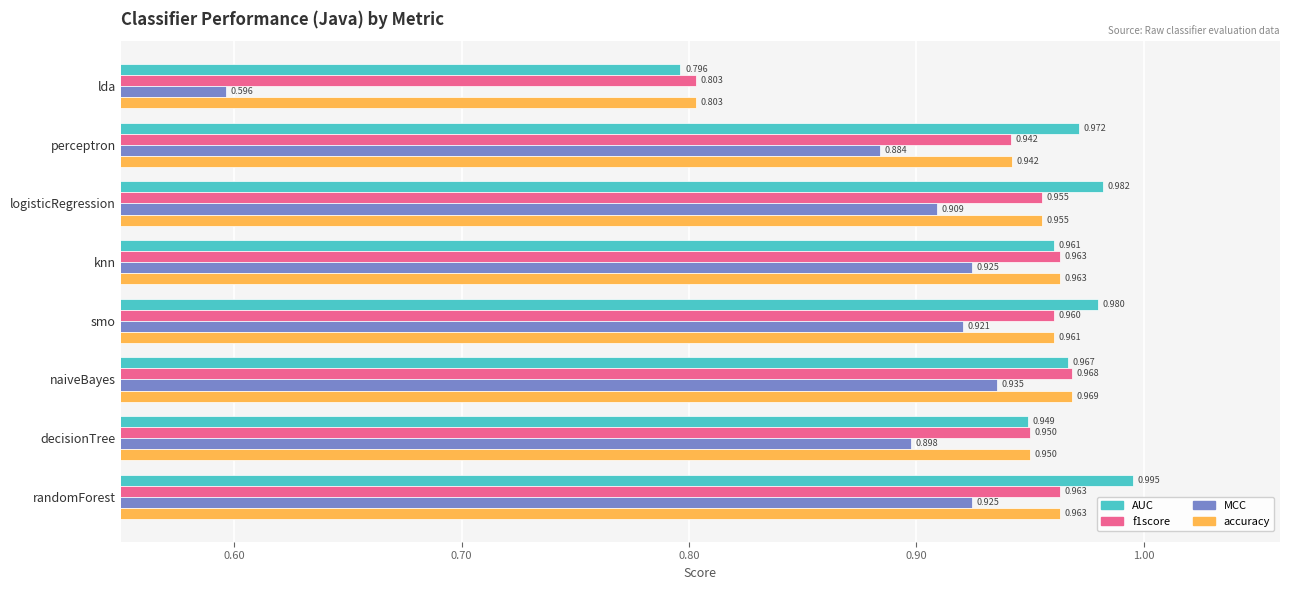

Where is accuracy nearest to the value 0?

lda